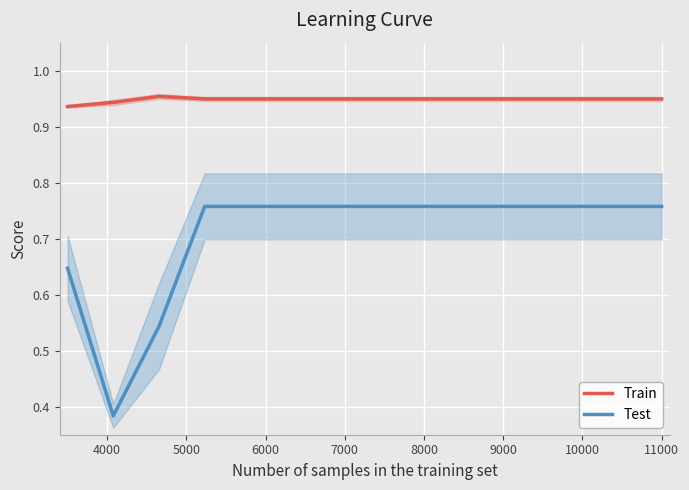

What is the average value of the Test series?

0.7